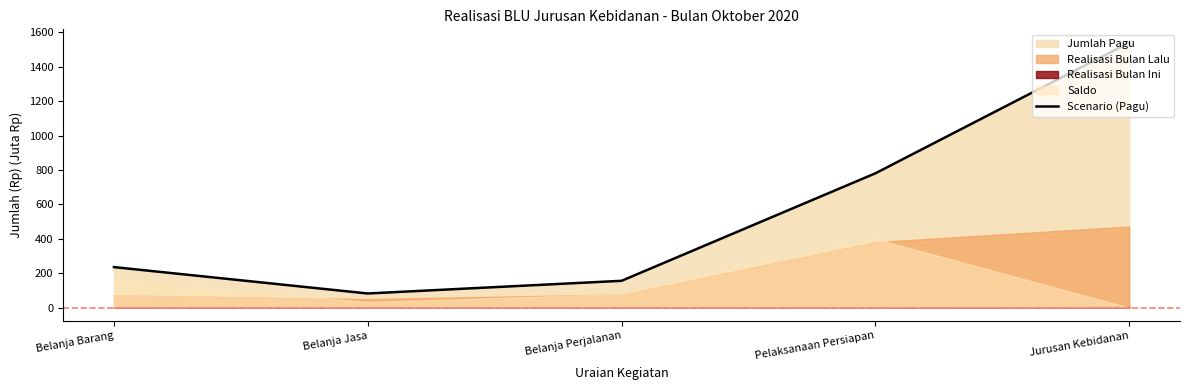

At which label is the value closest to 811?

Pelaksanaan Persiapan